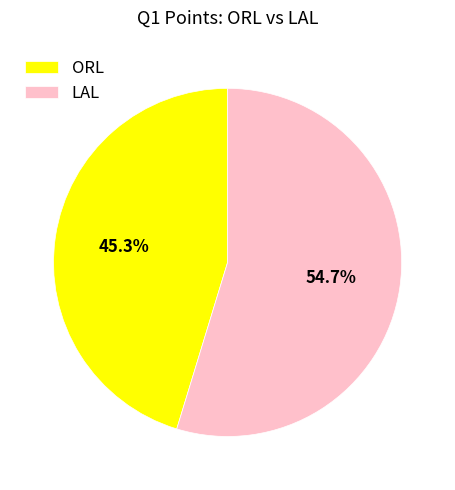

What percentage is NOT represented by LAL?

45.3%